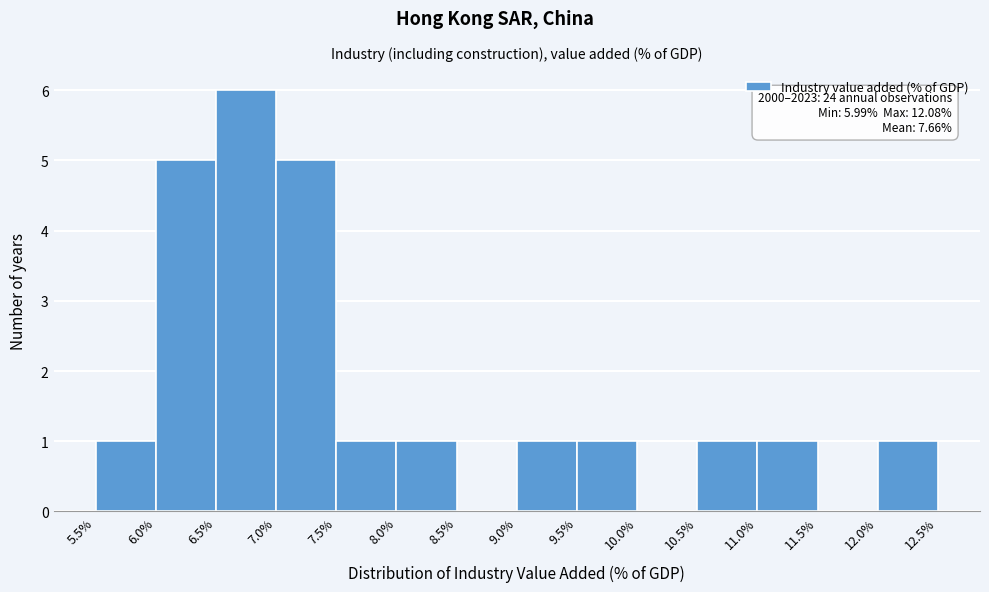

Over which range of the x-axis is the bar tallest?

6.5% to 7.0%